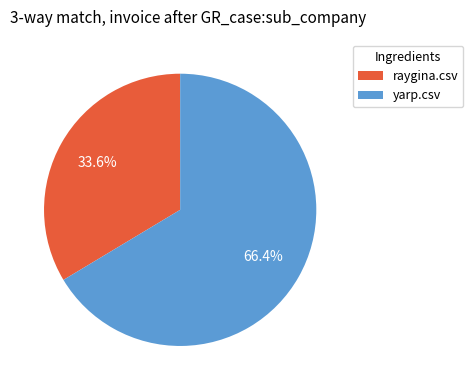

True or false: yarp.csv accounts for 66% of the total.

True